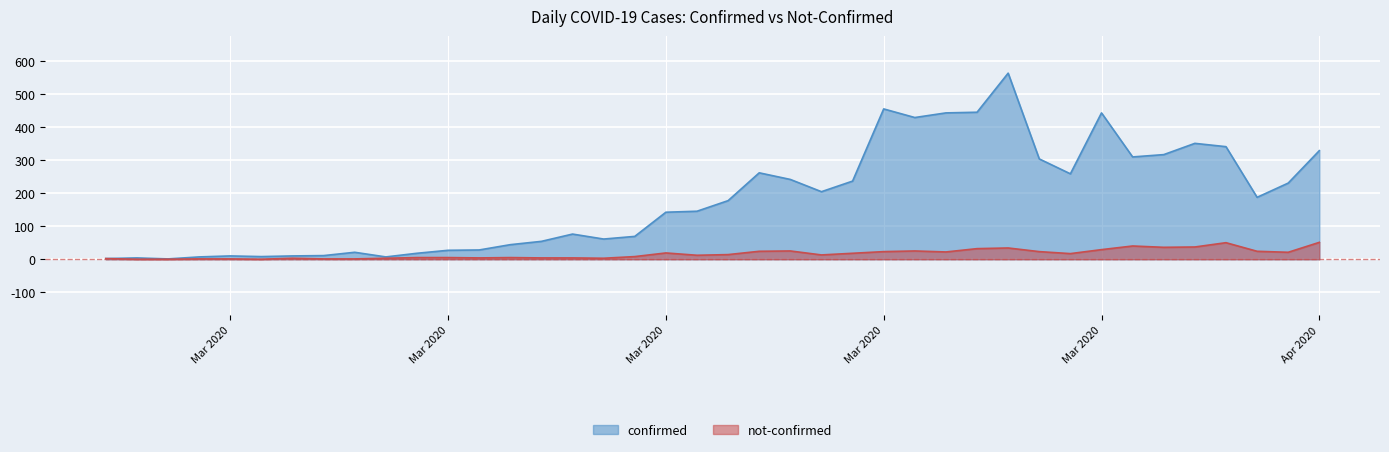

Is it true that confirmed equals 1 at 2020-02-29?

True